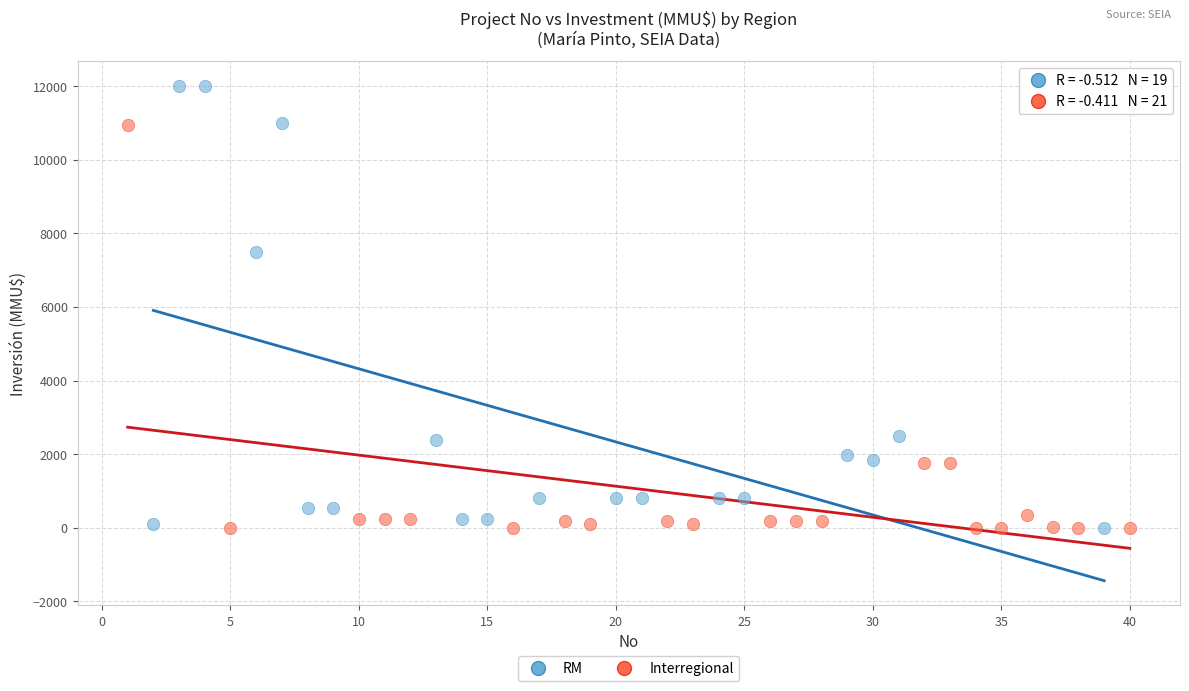

Which series has the widest spread of Y values?

RM